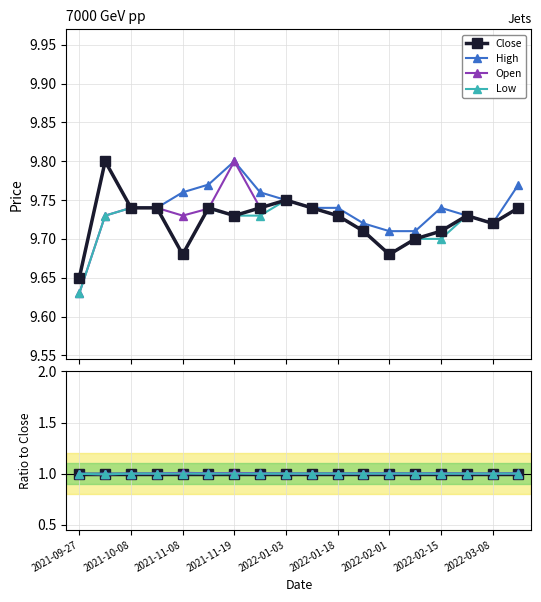

Where is Low nearest to the value 0?

2021-10-08